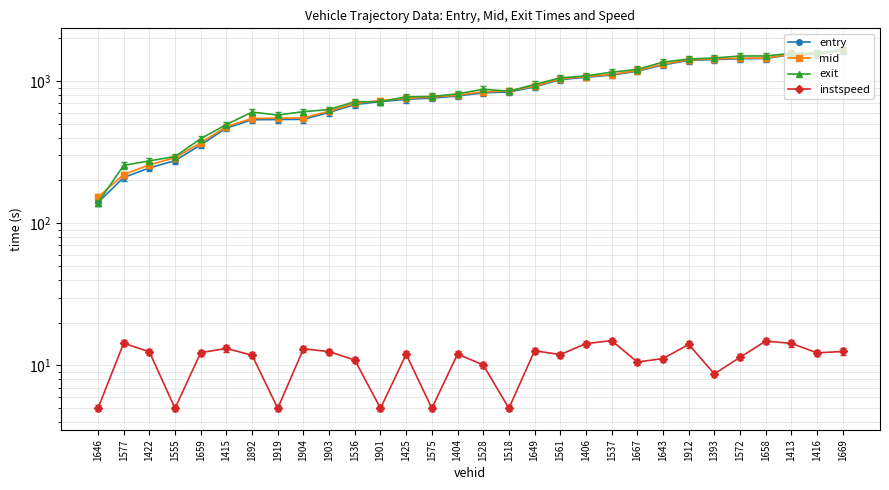

Is the value of mid at 1415 greater than the value of instspeed at 1901?

Yes